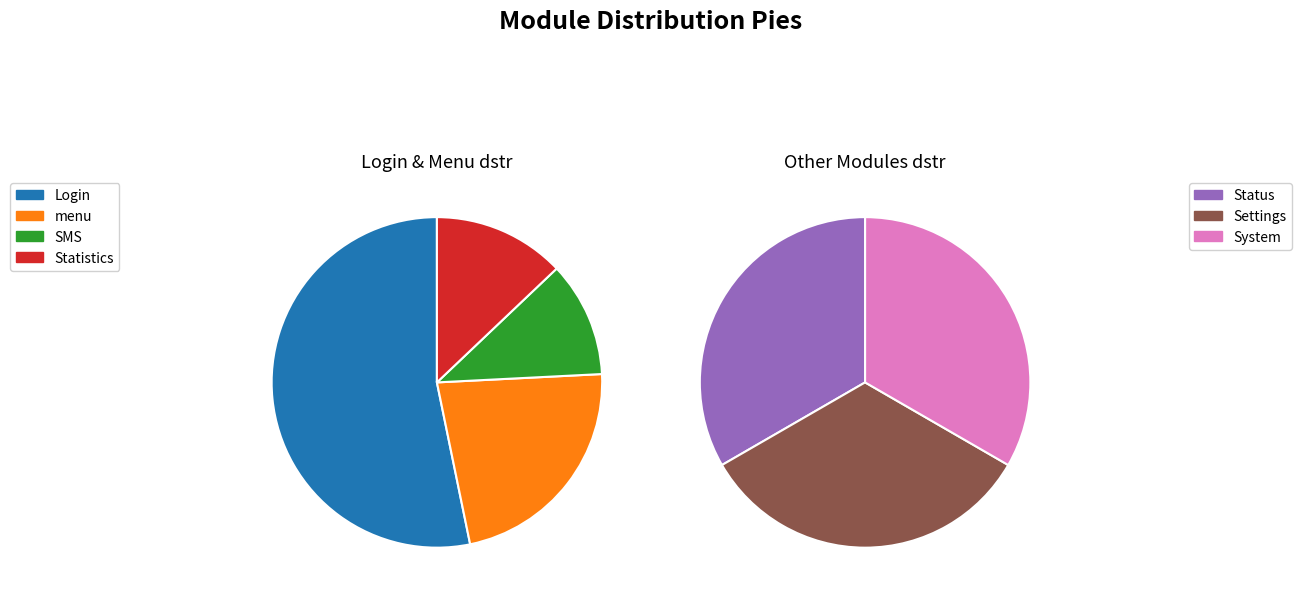

Count the number of slices in the pie.

7